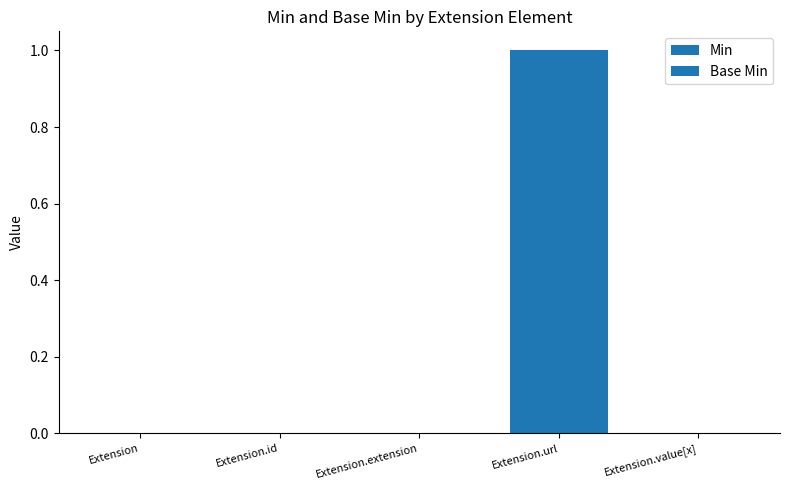

How many data points does each series have?

5